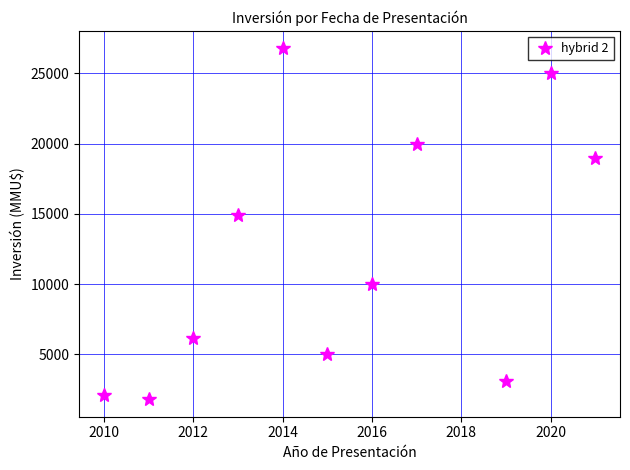

How many values are below 10000?

5